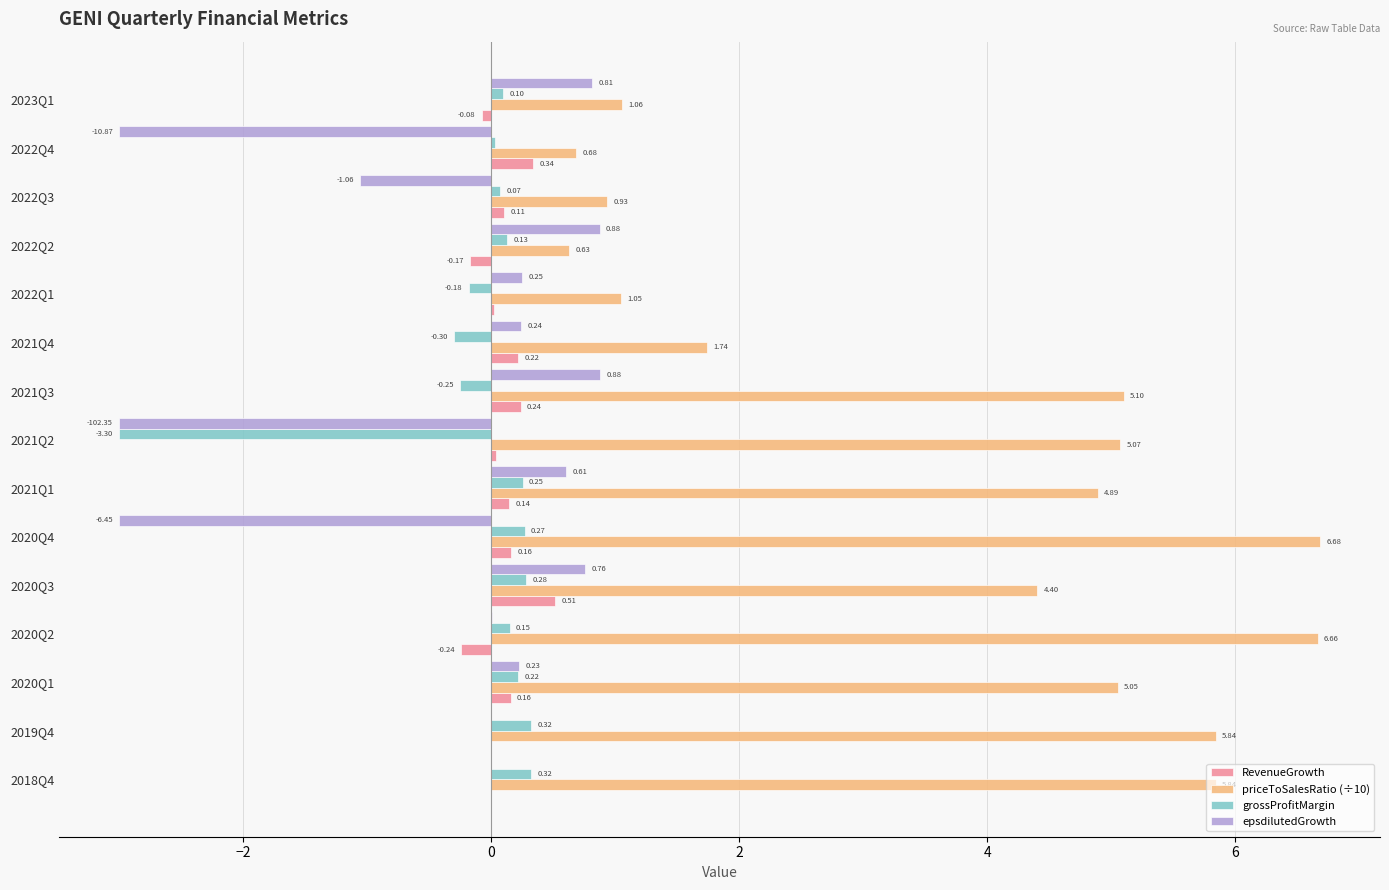

Which series has the largest total across all categories?

priceToSalesRatio (÷10)